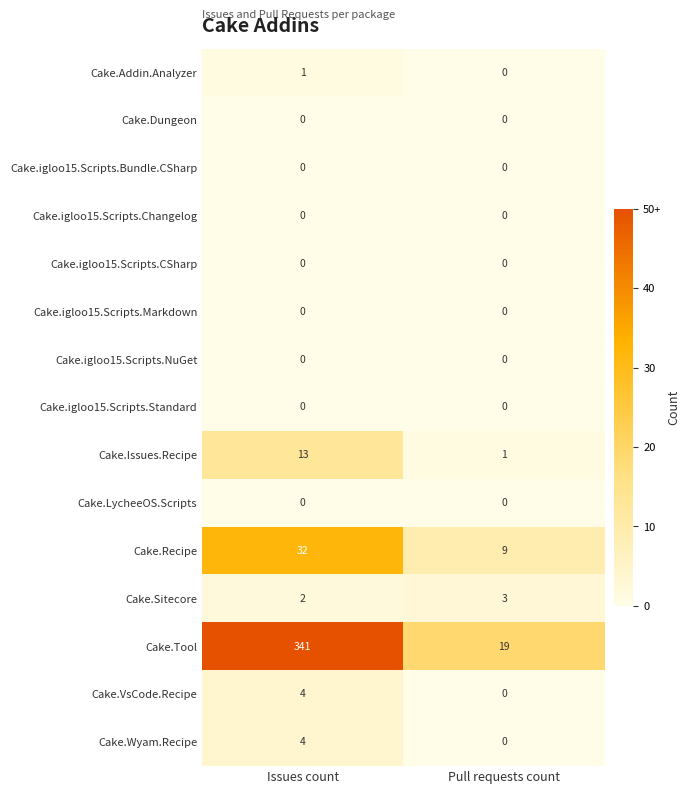

List the labels in order of Cake.Sitecore value, smallest first.

Issues count, Pull requests count